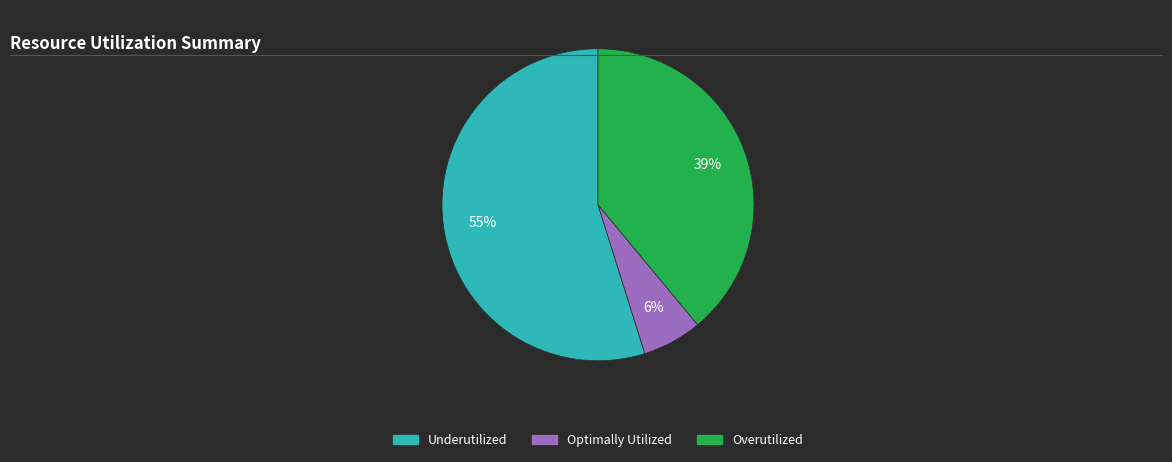

To the nearest percent, what is the average slice percentage?

33%